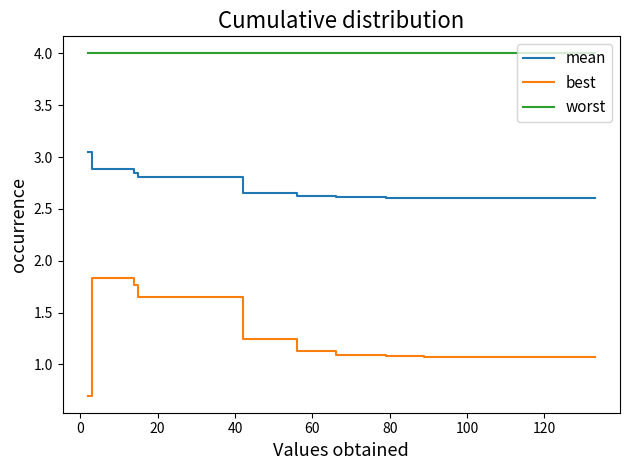

Does the chart have visible grid lines?

No